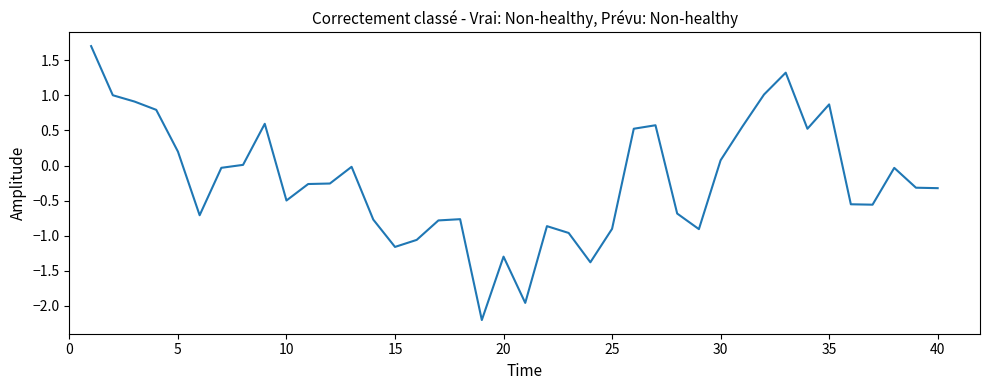

What is the sum of all values?

-8.6